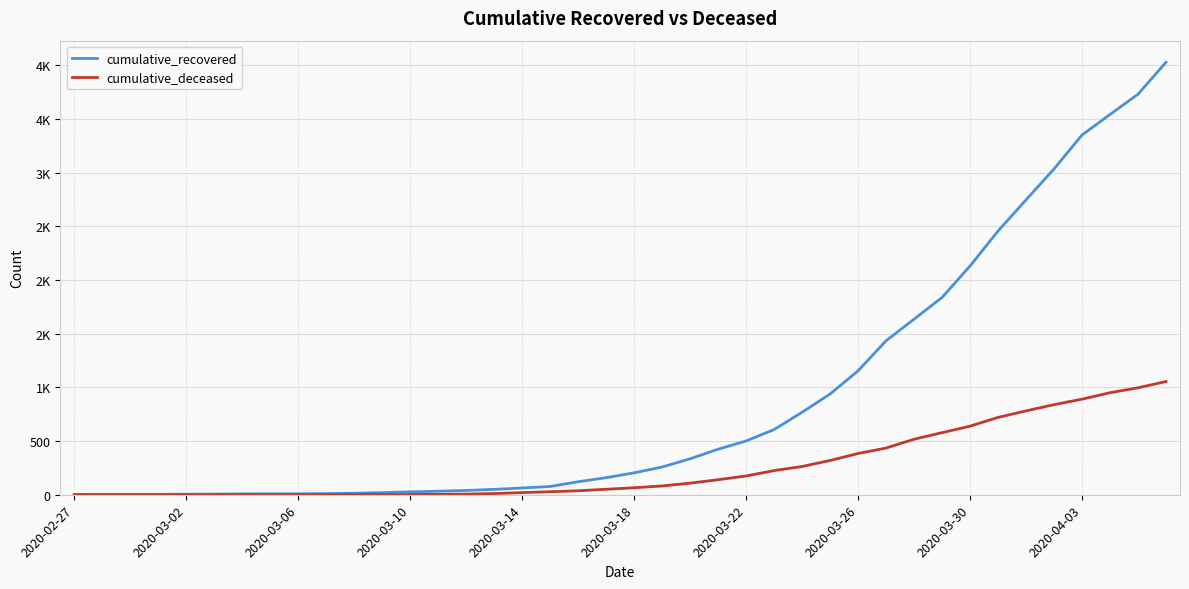

What is the highest value of the cumulative_recovered series?

4027